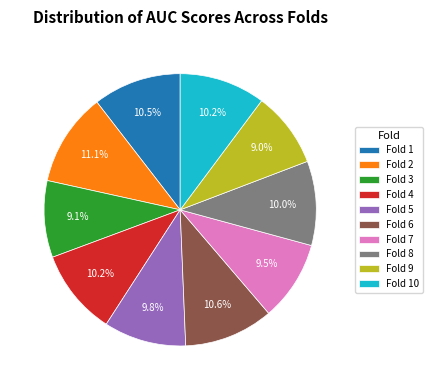

Does Fold 7 account for over 50% of the chart?

No